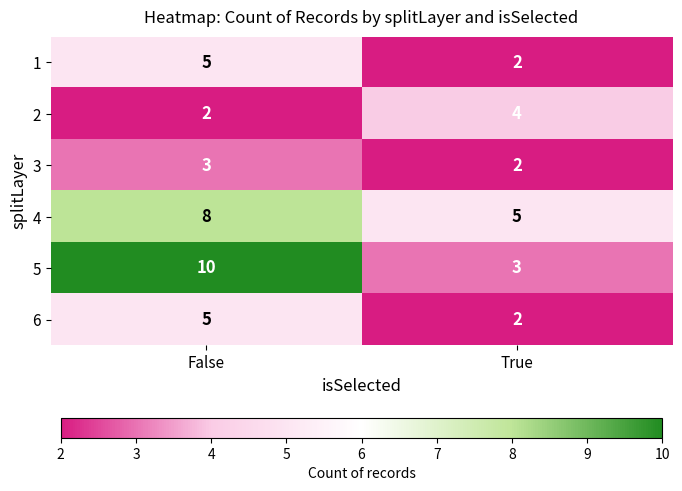

Rank the categories by 1 value from highest to lowest.

False, True